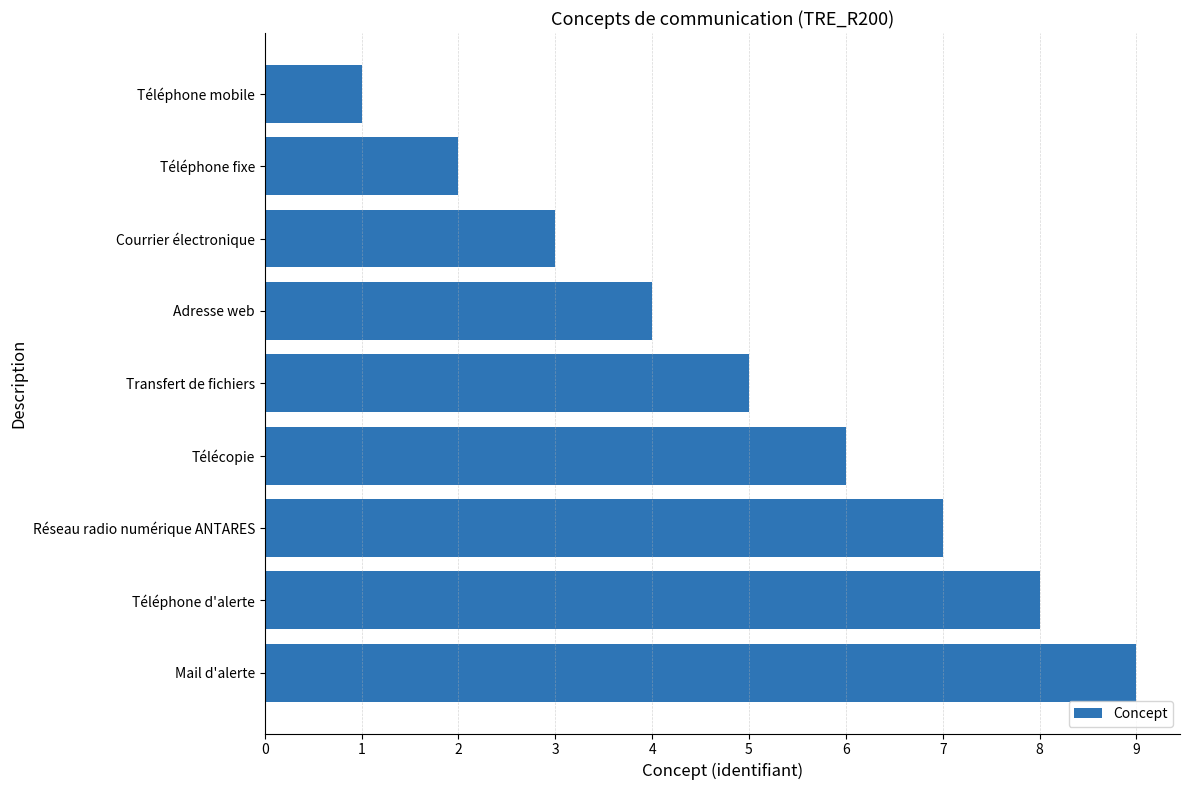

At which label is the value closest to 5?

Transfert de fichiers